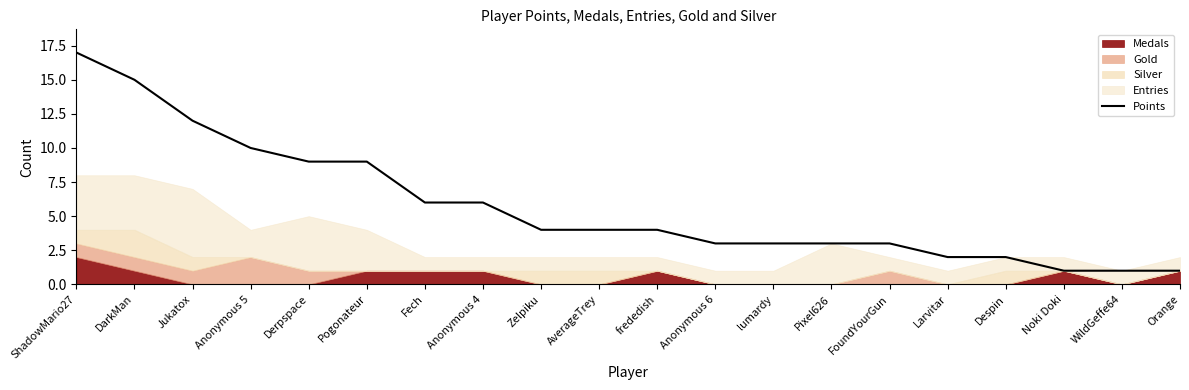

What is the label of the 4th point from the left?

Anonymous 5